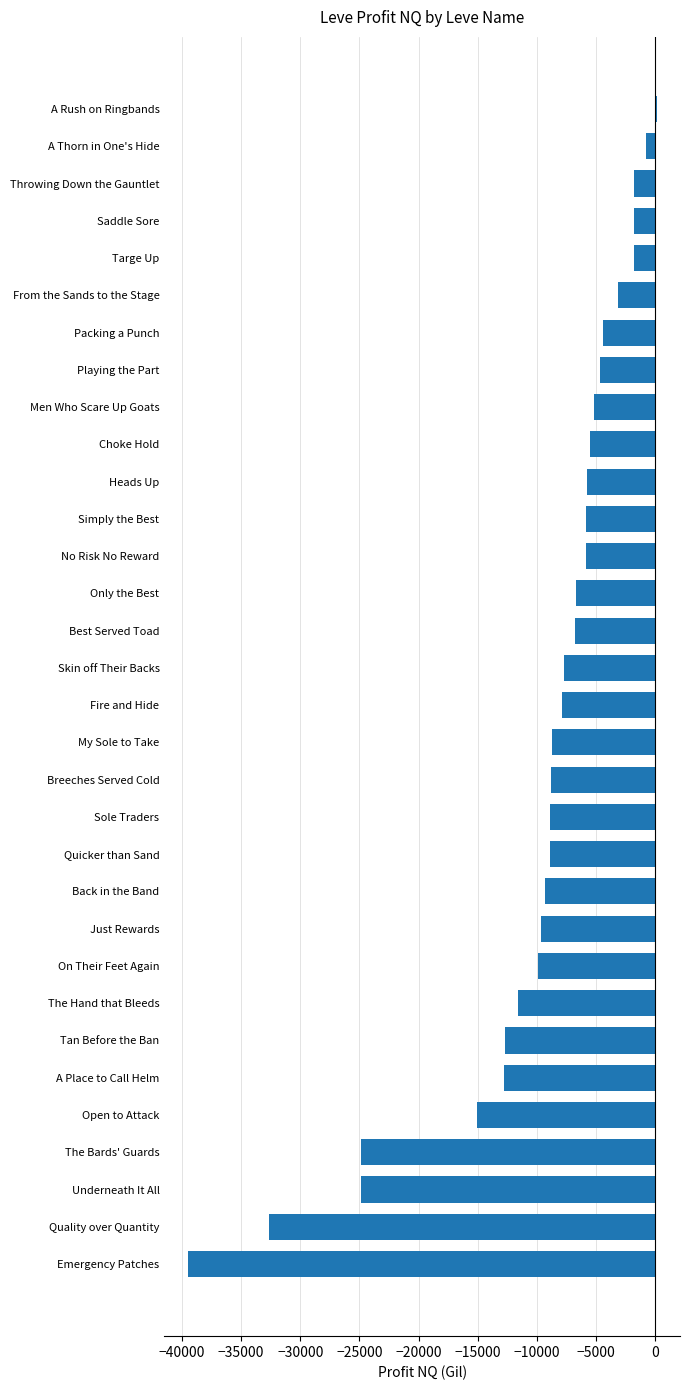

Where is the data nearest to the value -19703?

Open to Attack